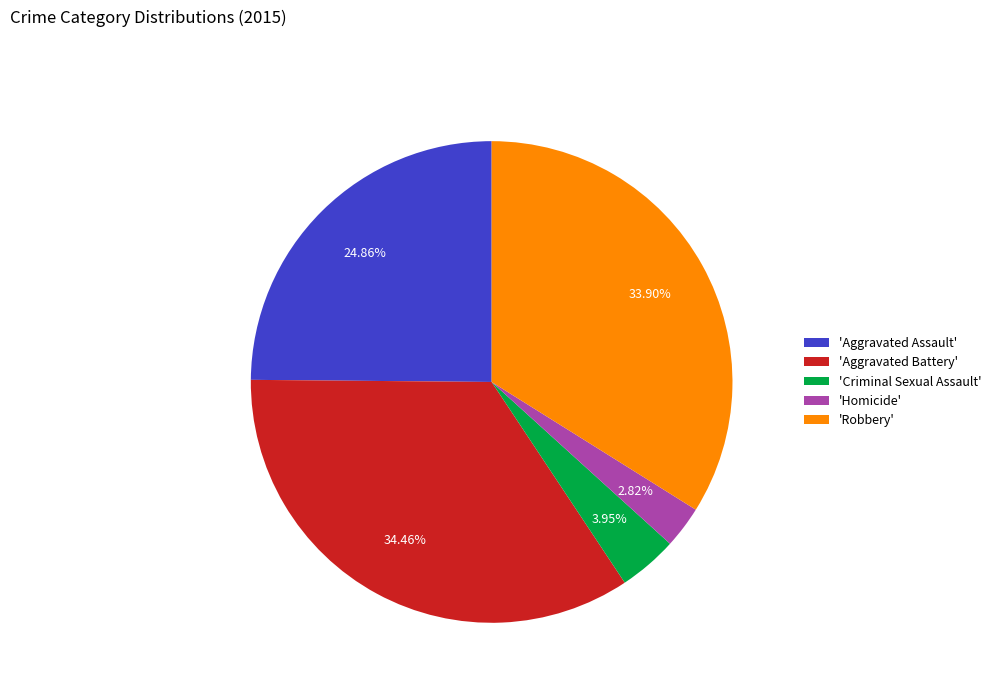

Rank the categories by value from highest to lowest.

'Aggravated Battery', 'Robbery', 'Aggravated Assault', 'Criminal Sexual Assault', 'Homicide'